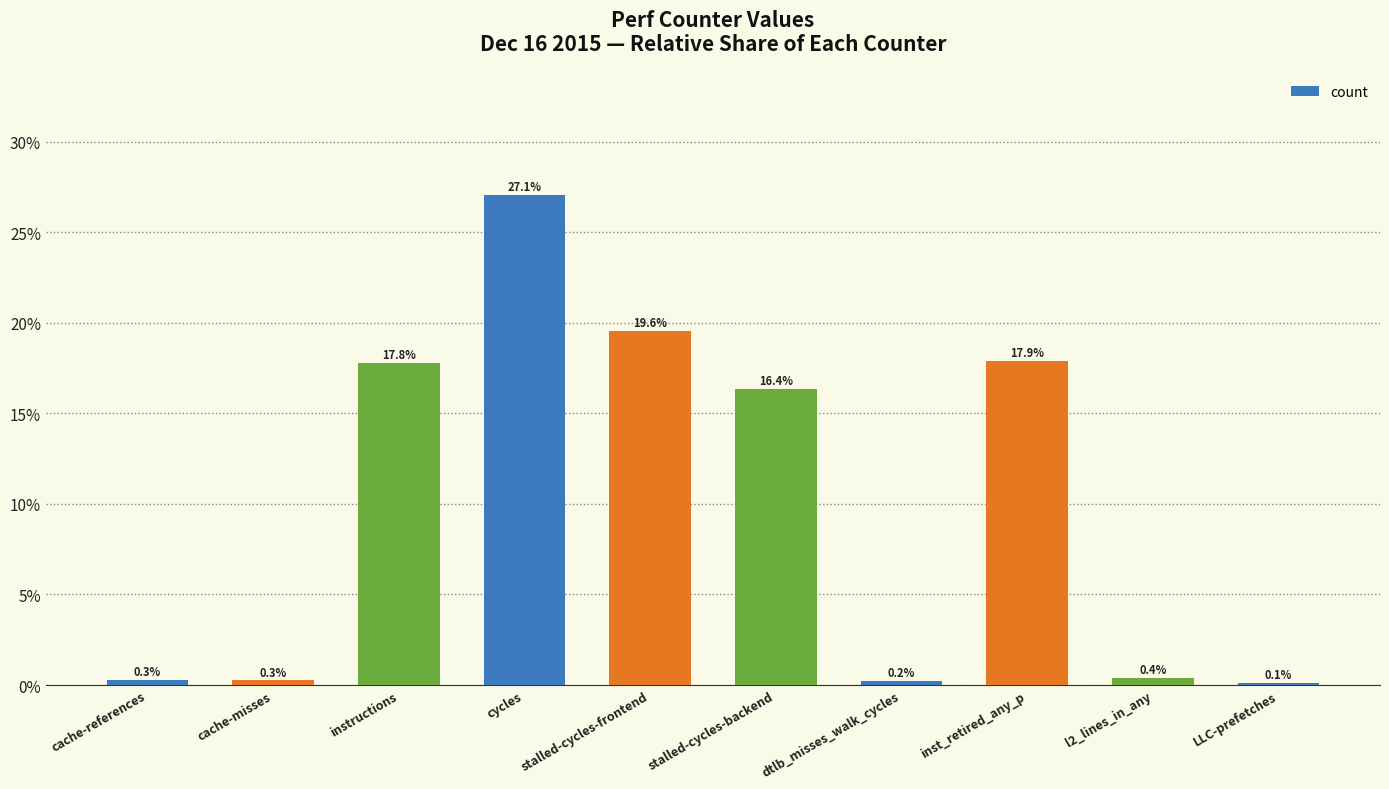

How many data points does each series have?

10